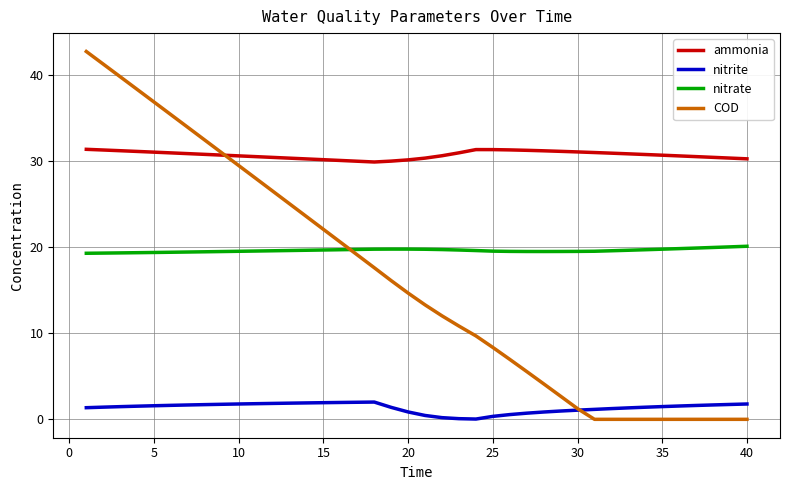

What is the minimum value for ammonia?

29.9